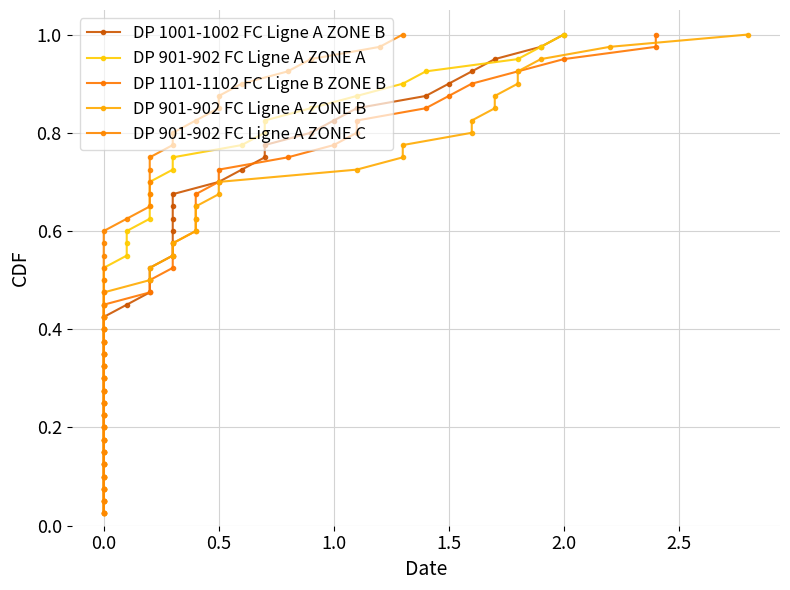

At how many categories does at least one series exceed 0?

40